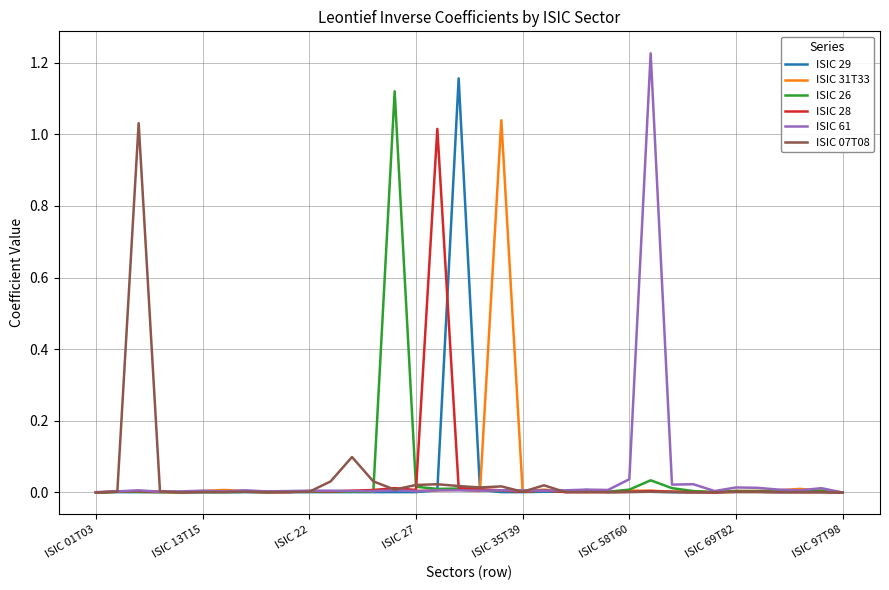

Does the chart display data point markers on the line(s)?

No